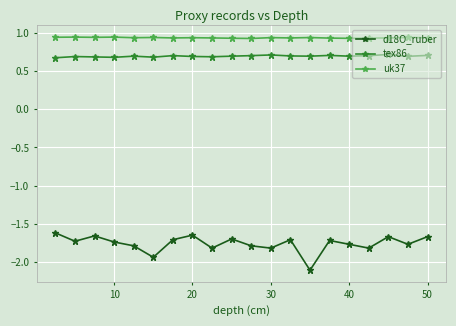

Which series has the largest range (max minus min)?

d18O_ruber